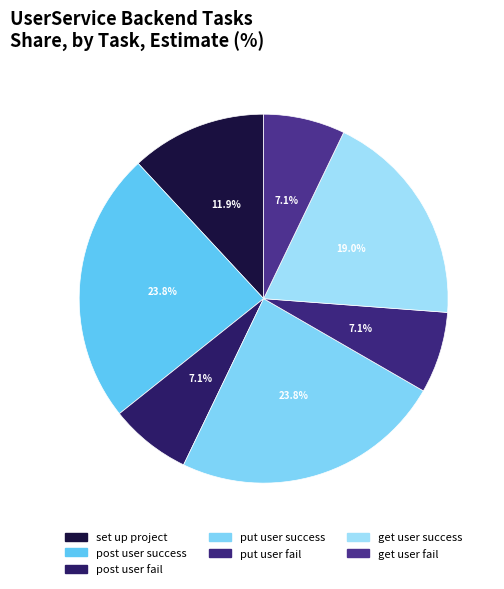

To the nearest percent, what is the difference between the post user success and set up project slice percentages?

12%